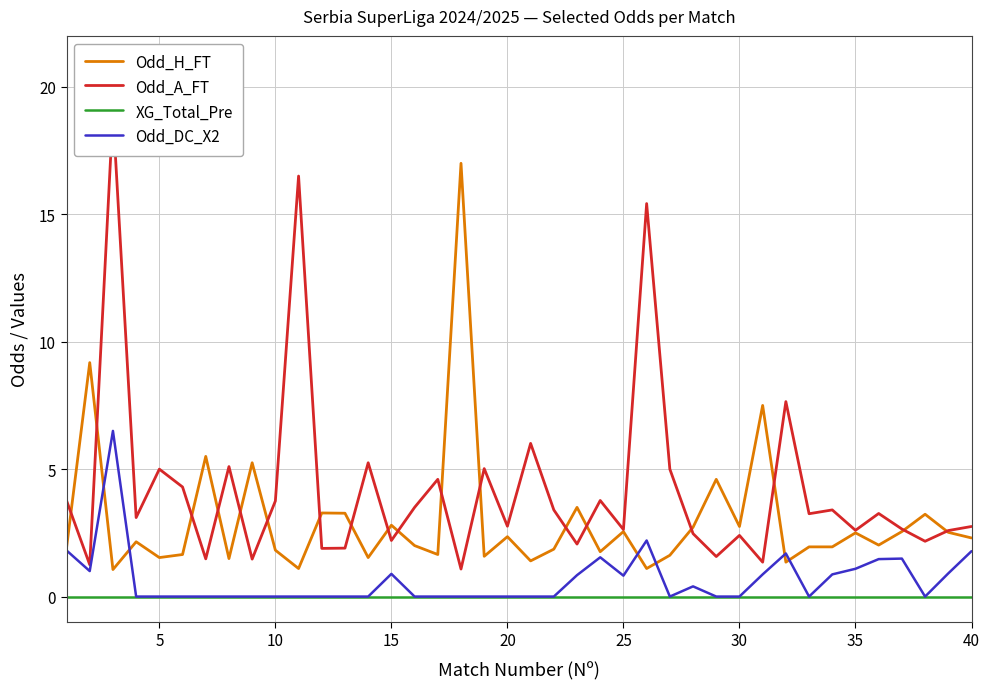

What is the maximum value for Odd_H_FT?

17.0